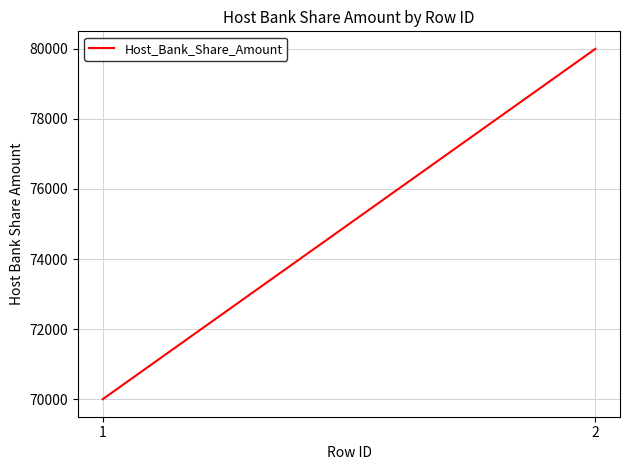

What is the sum of the values at 2 and 1?

150000